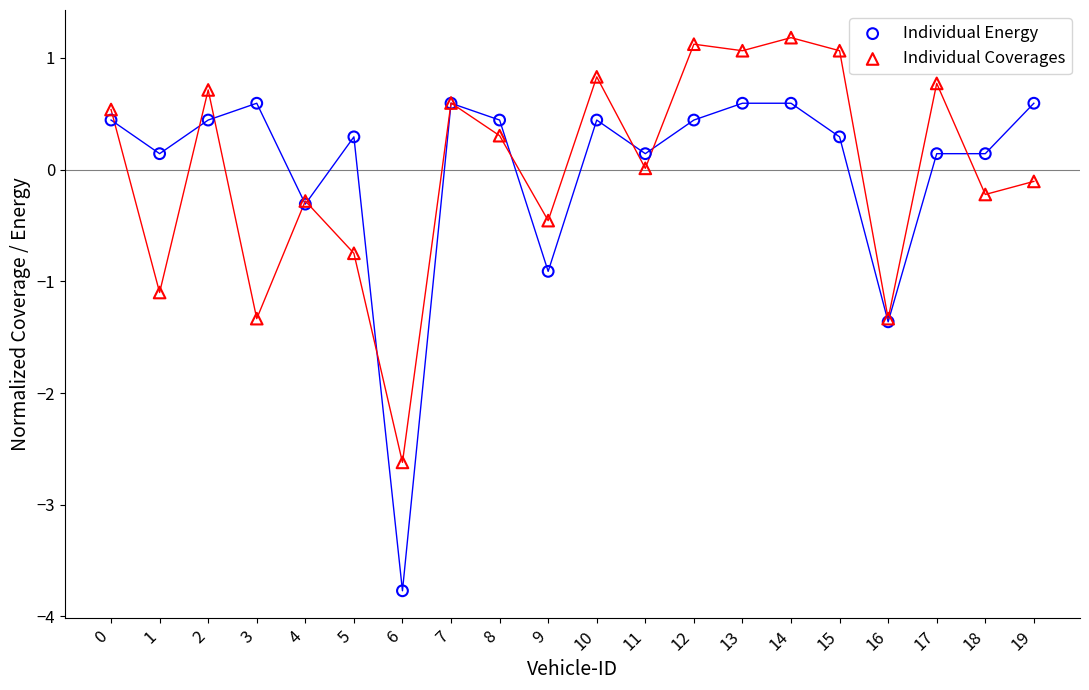

Which series reaches the minimum Y coordinate?

Individual Energy